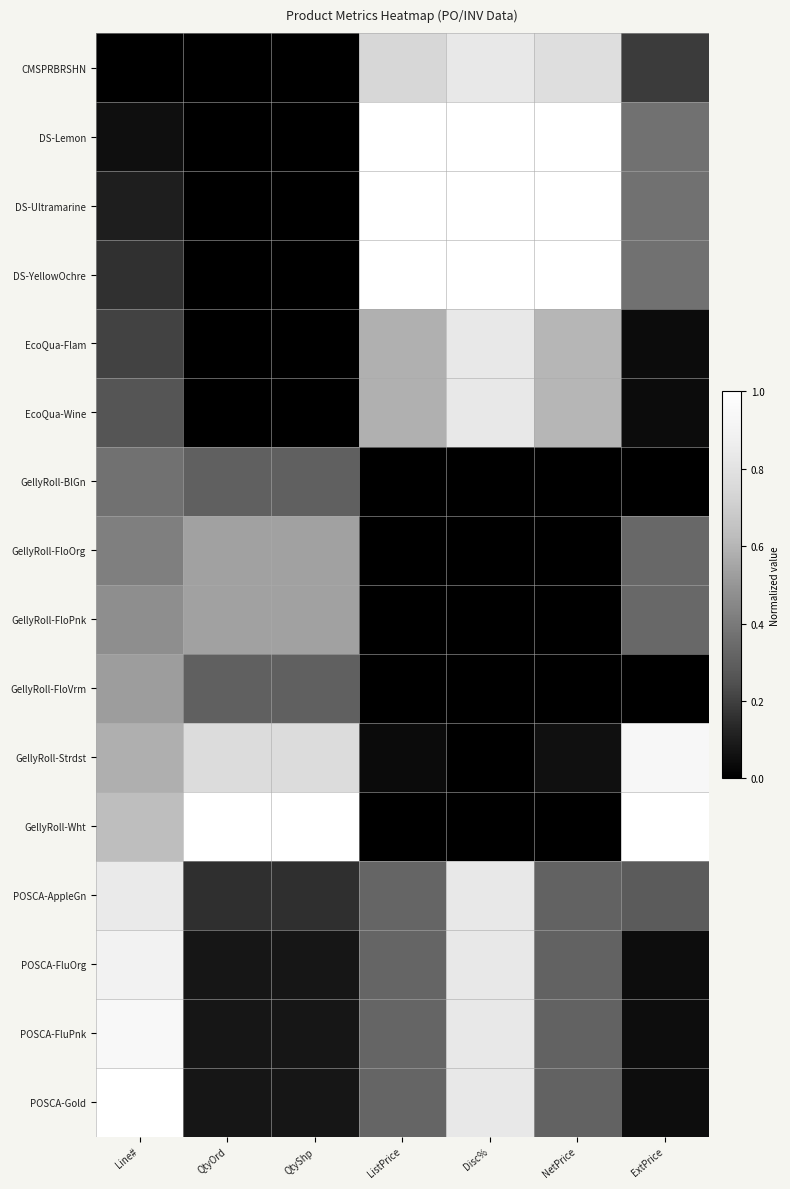

Between ExtPrice and ListPrice, which is larger?

ListPrice